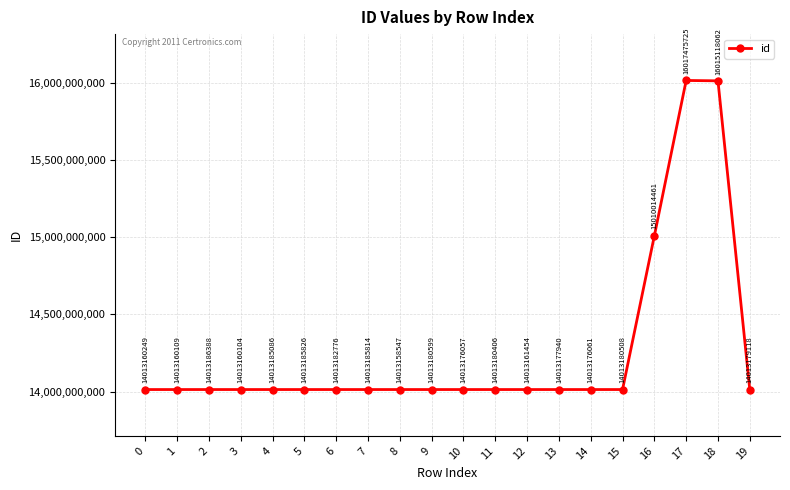

What is the change in value from 6 to 17?

+2004292949